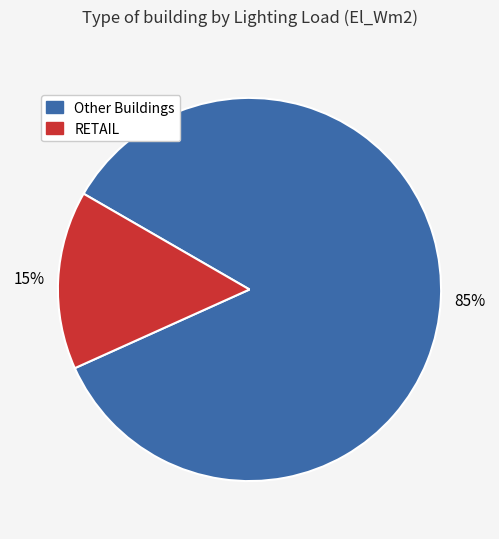

How many segments does this pie chart have?

2